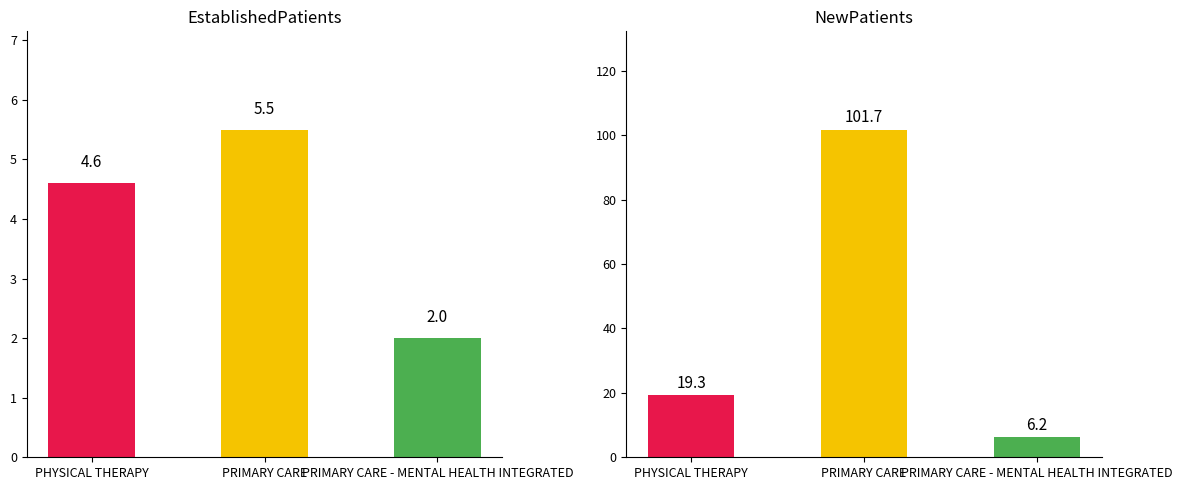

How many data points in EstablishedPatients are above 4?

2